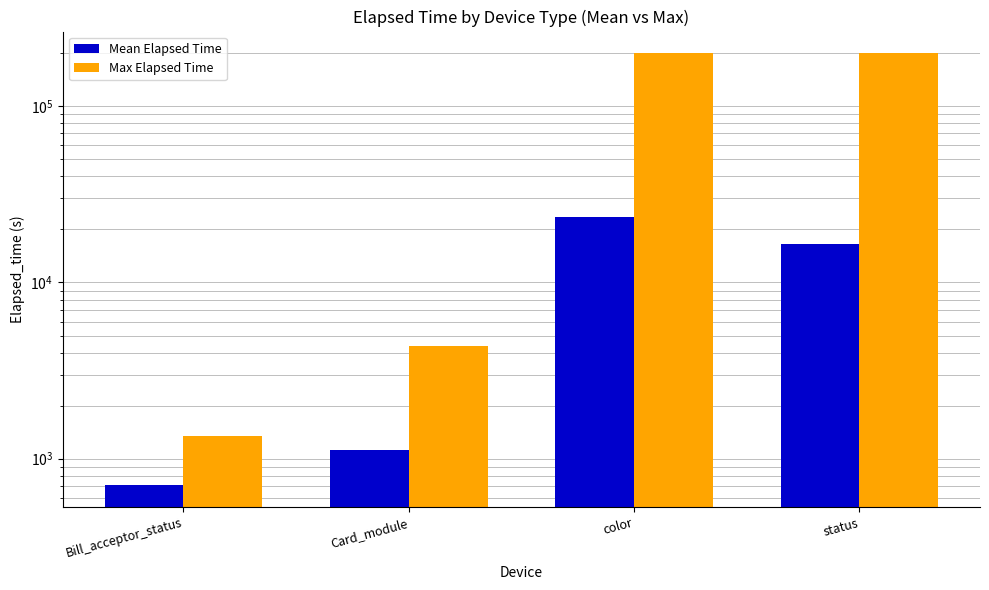

How many values in the Mean Elapsed Time series exceed 16486?

2